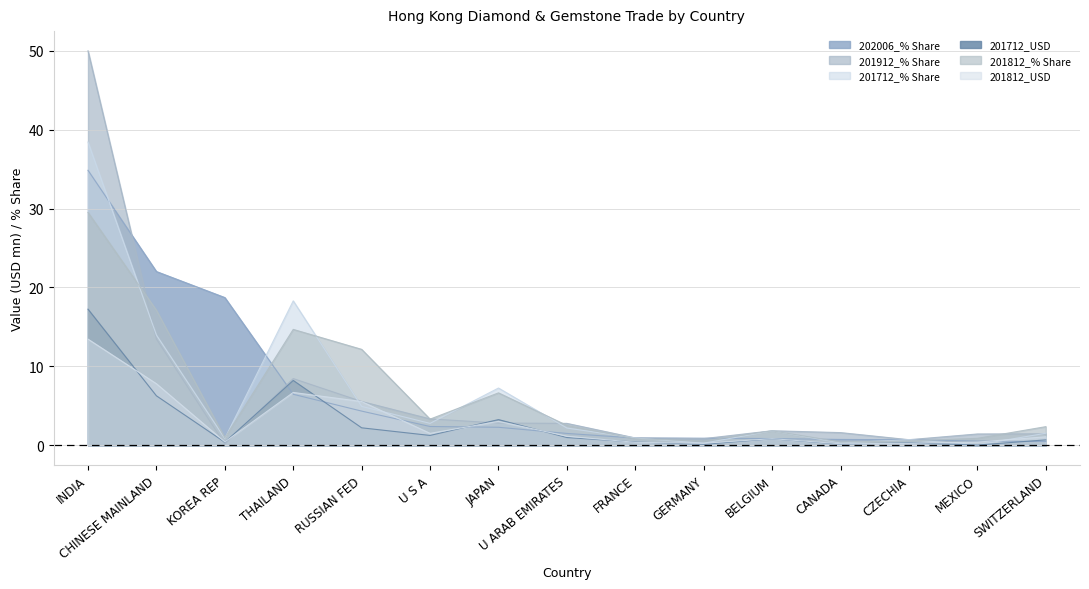

What is the highest value of the 202006_% Share series?

34.8